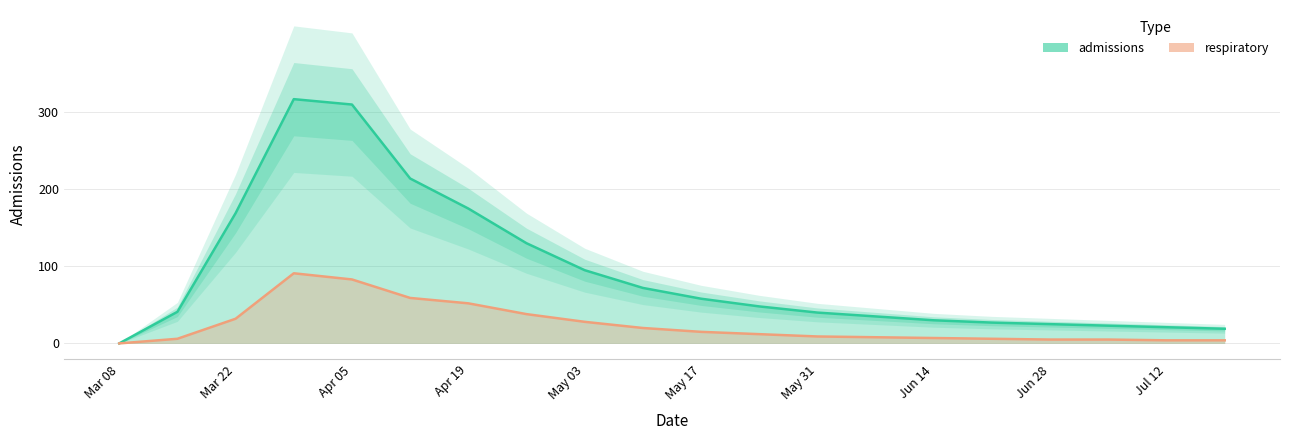

List the series in order of their peak value, lowest first.

respiratory, admissions